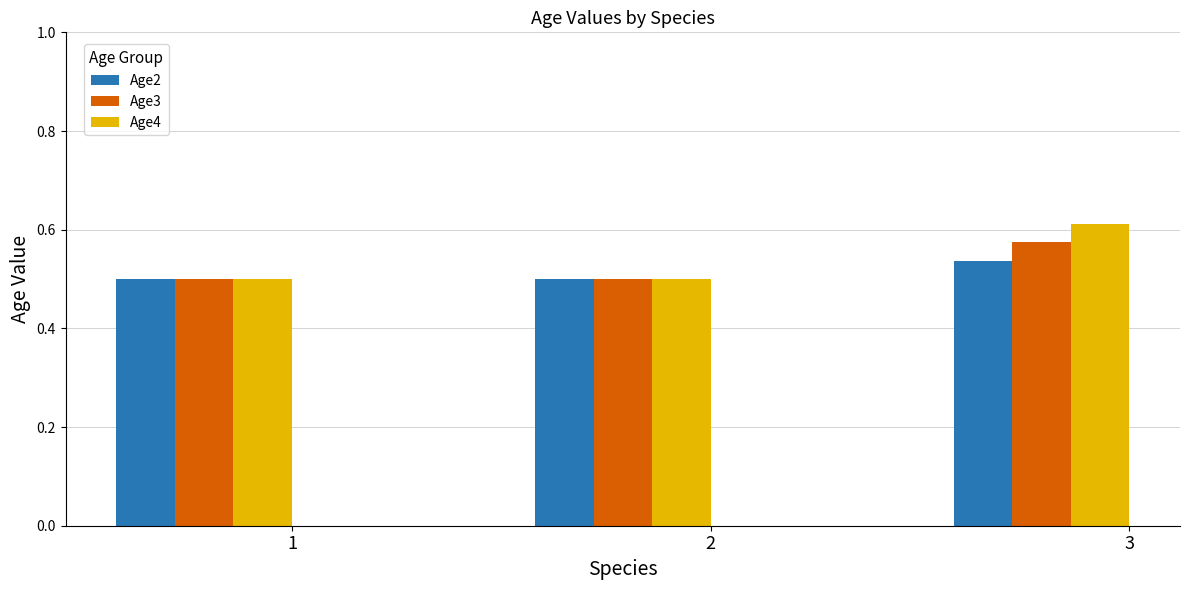

Which category has the highest value across all series?

3